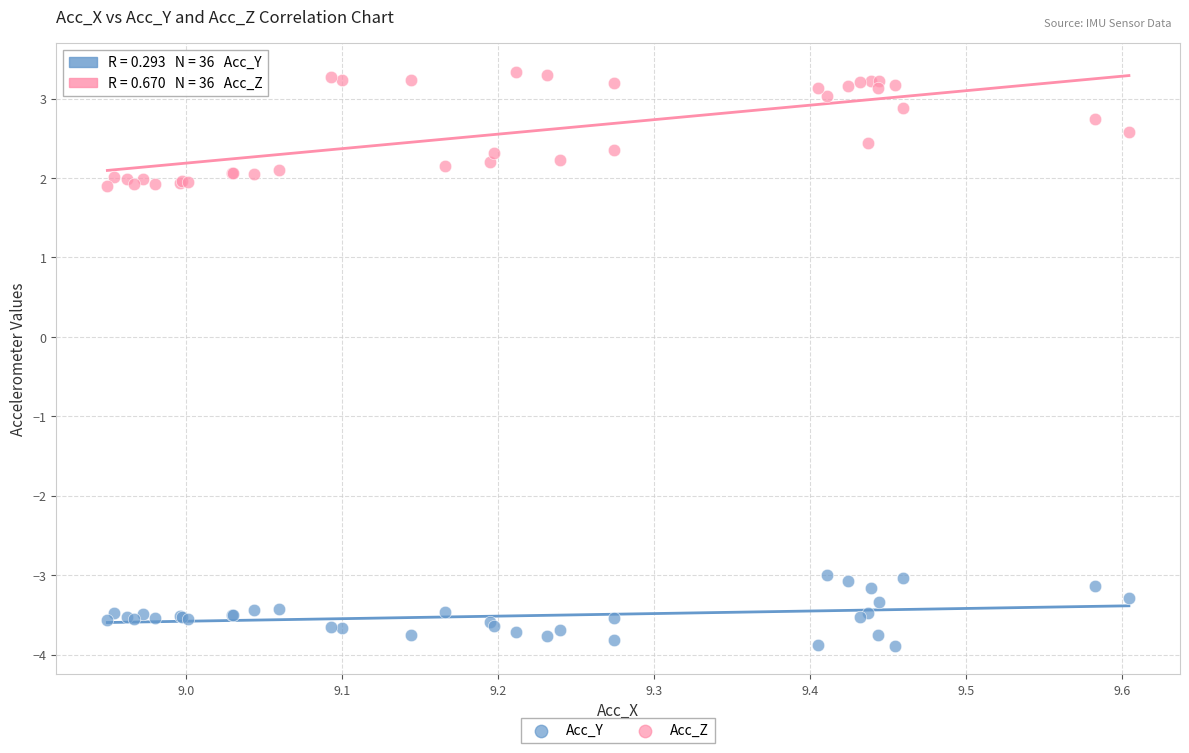

What are all the series names shown in the legend?

Acc_Y, Acc_Z